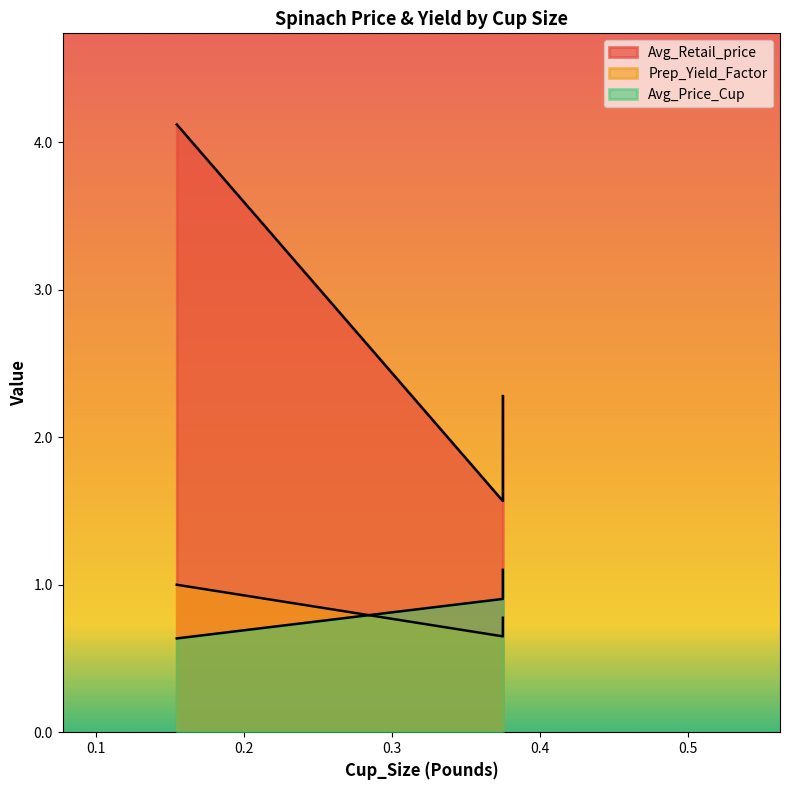

Is the value of Prep_Yield_Factor at 0.3747858457142919 greater than the value of Avg_Retail_price at 0.3747858457142919?

No